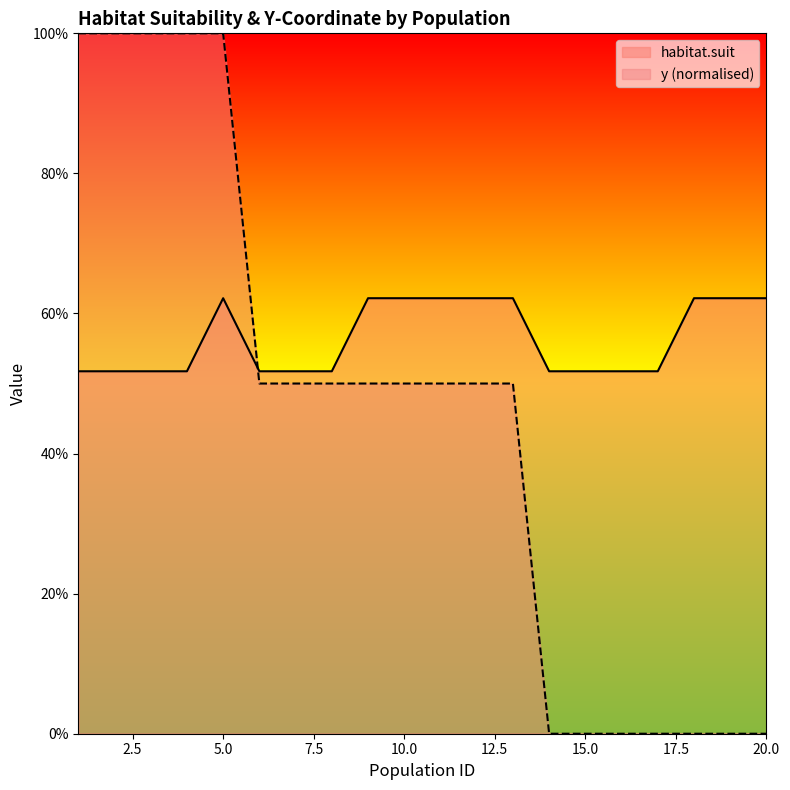

True or false: y_coord has more than 2 points higher than both neighbors.

False